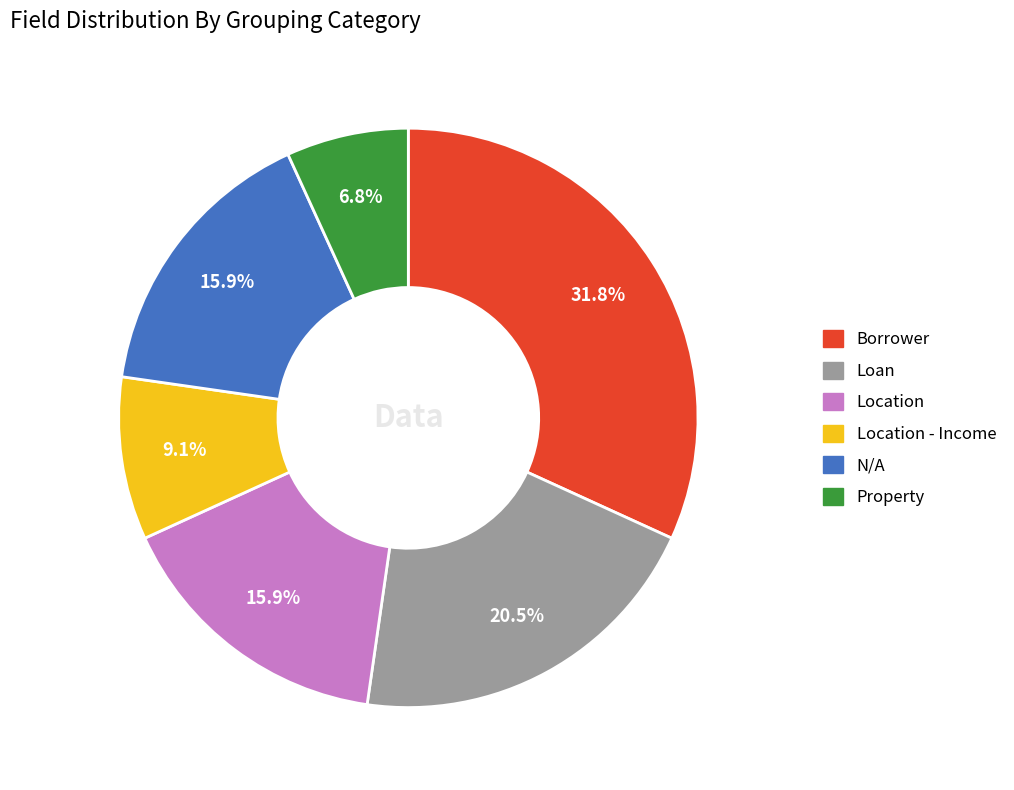

Does any single category account for the majority?

No